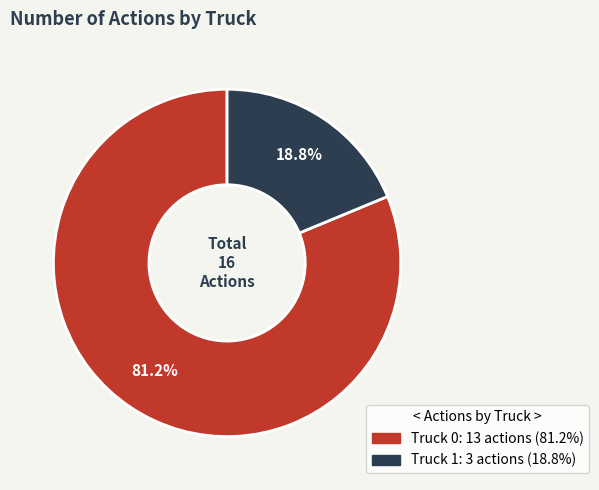

Is the sum of Truck 1 and Truck 0 greater than half?

Yes